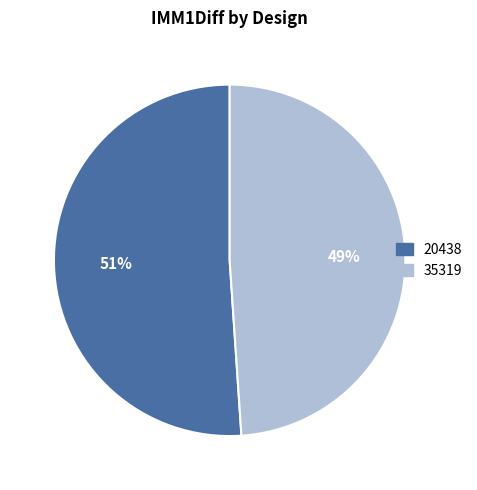

Is the sum of 35319 and 20438 greater than half?

Yes